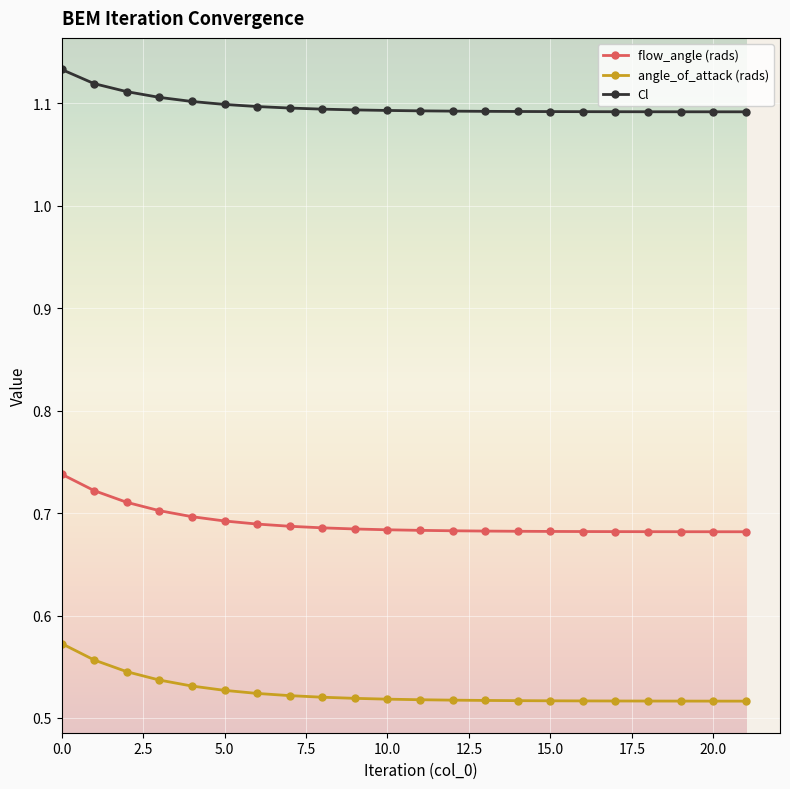

True or false: Cl and flow_angle (rads) intersect in this chart.

False